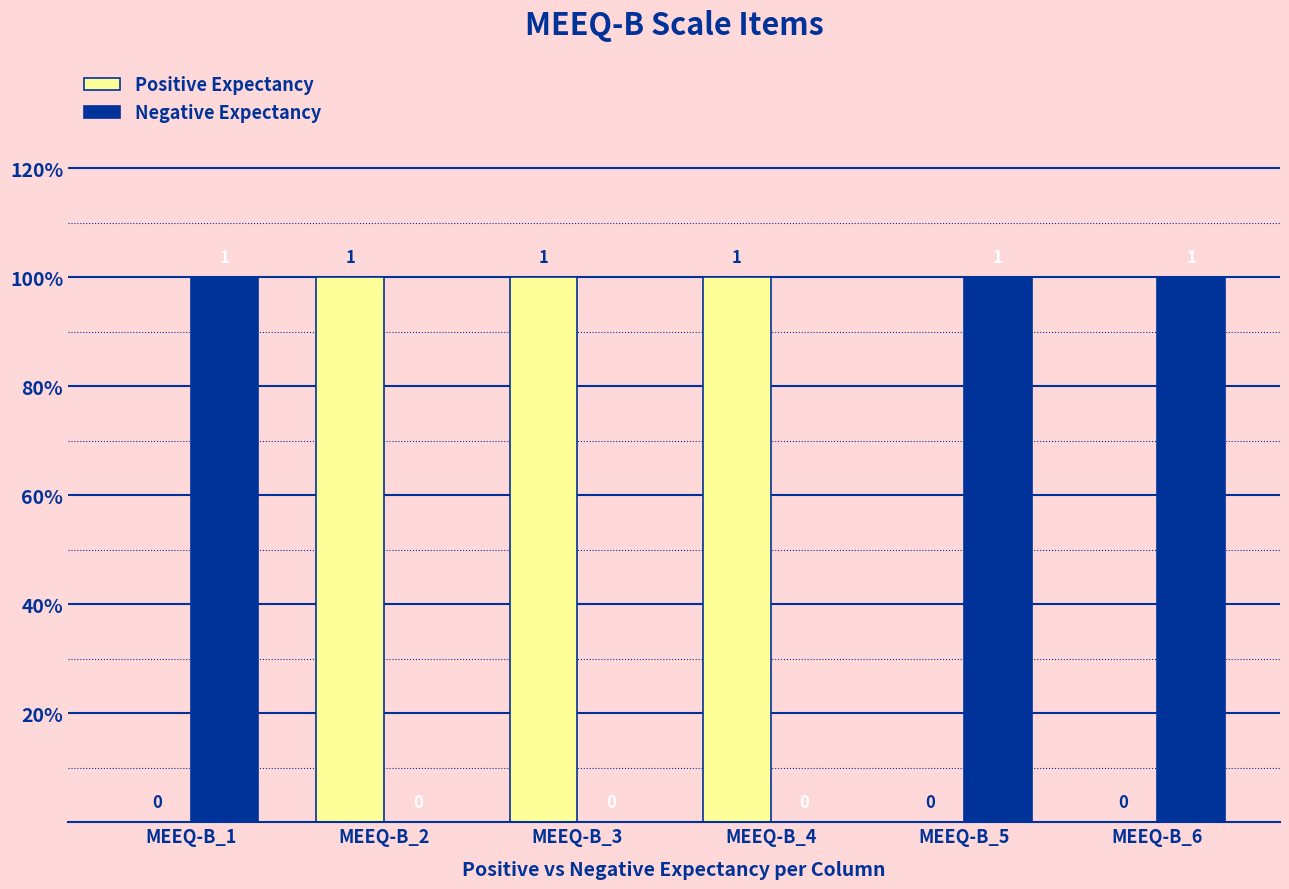

Are the bars horizontal?

No